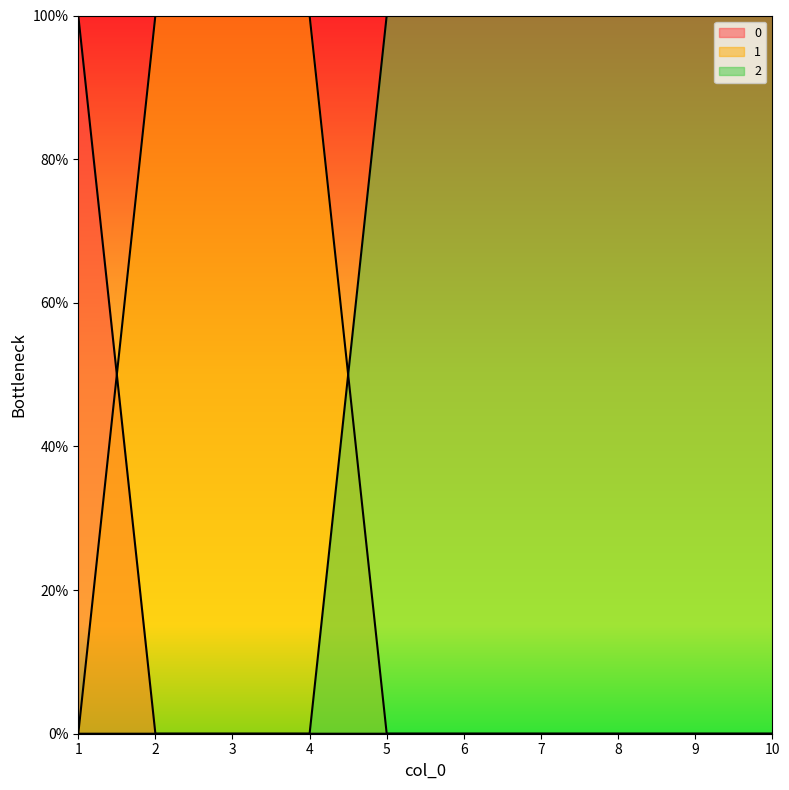

How many data points does each series have?

10